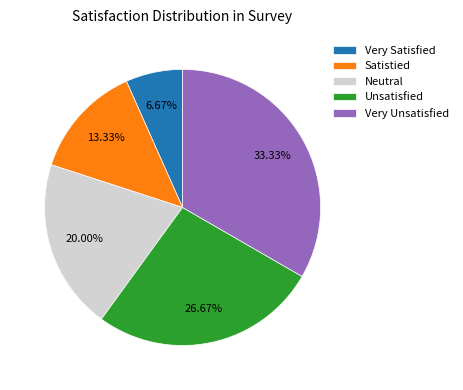

Which slice is the largest?

Very Unsatisfied